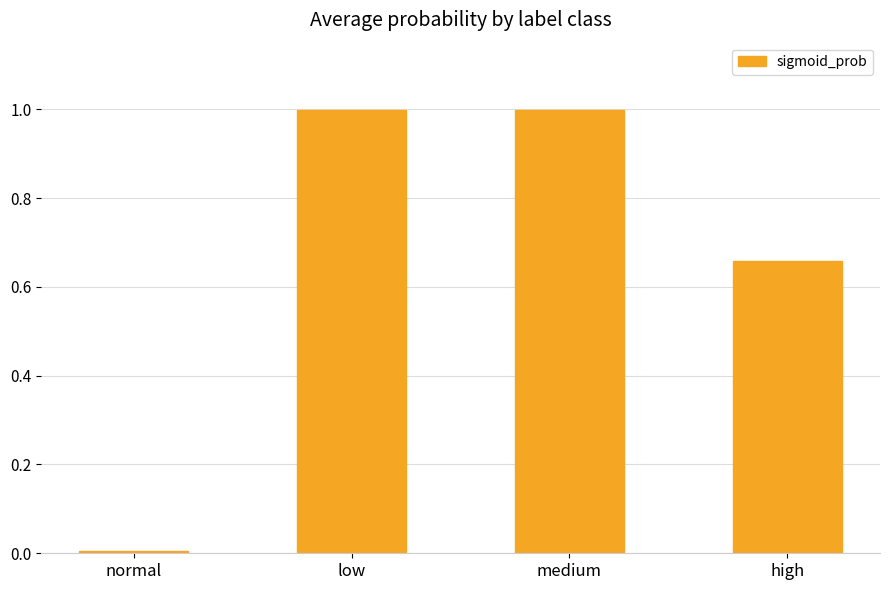

What is the sum of all values?

2.7